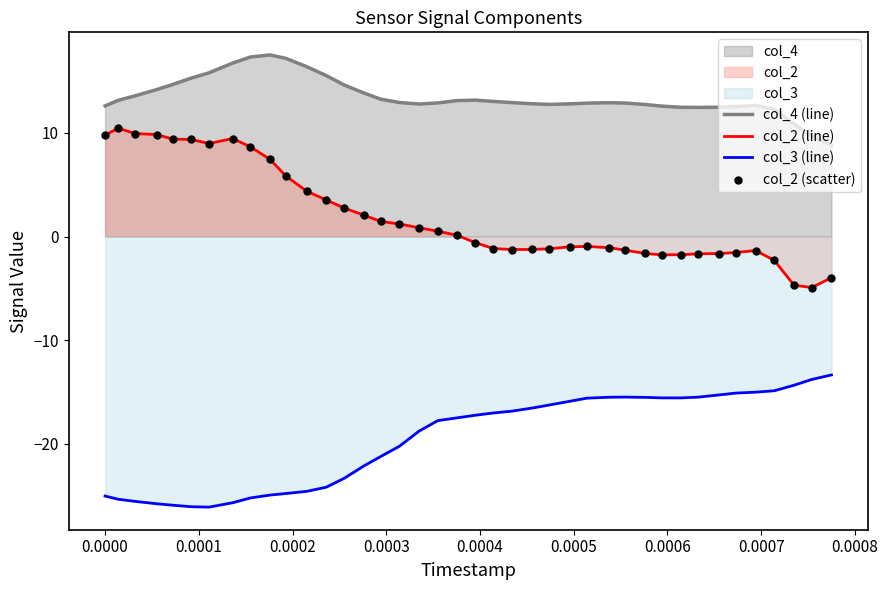

Which series has the largest total across all categories?

col_4 (line)